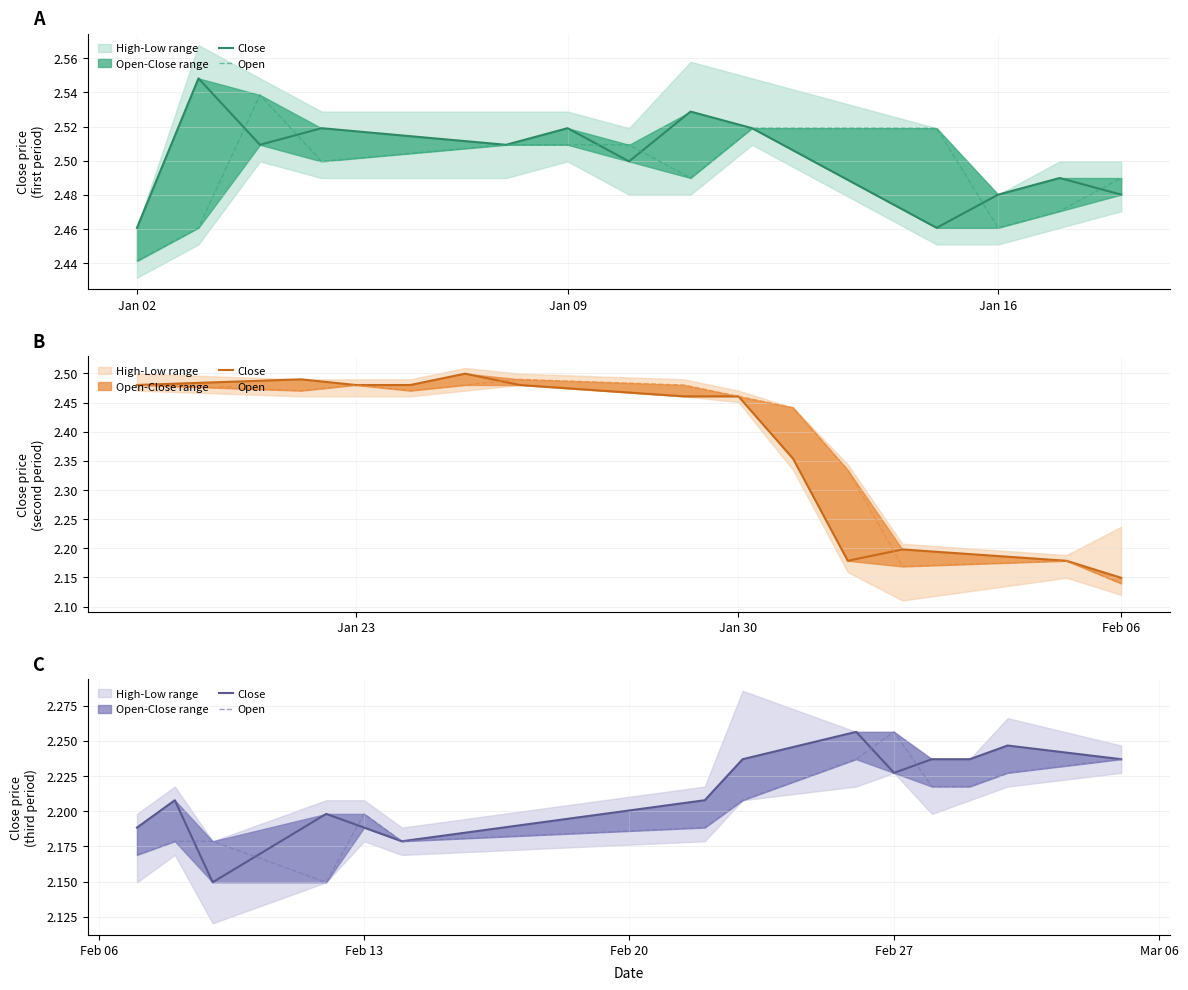

How many categories are shown in the chart?

14